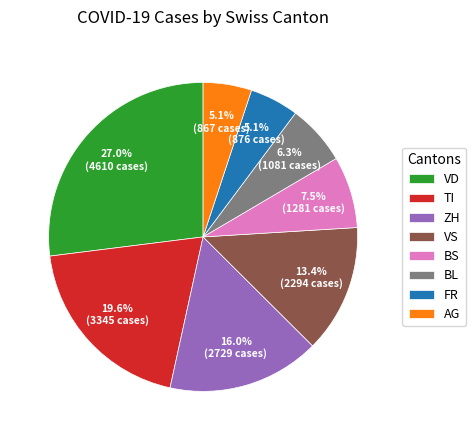

Which slice is the largest?

VD